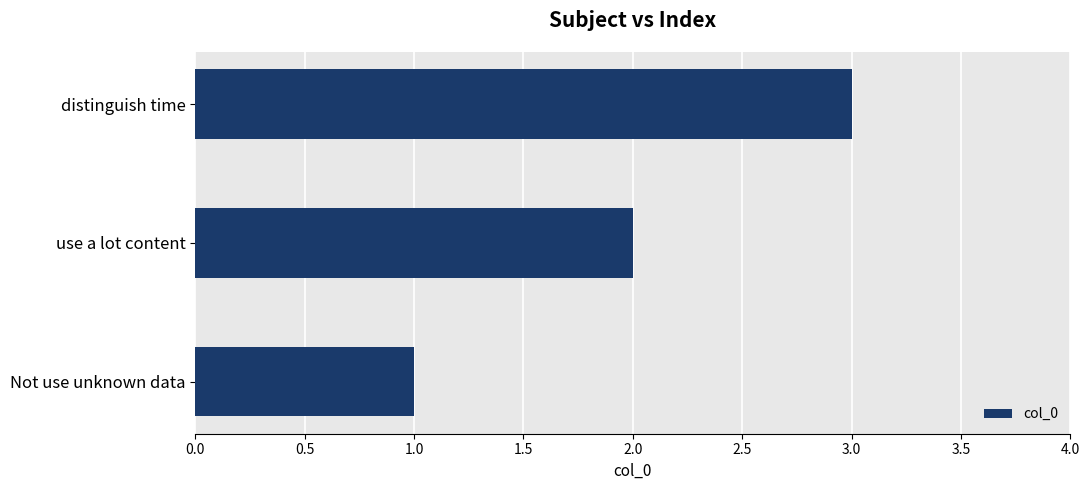

How many bars are there in total?

3